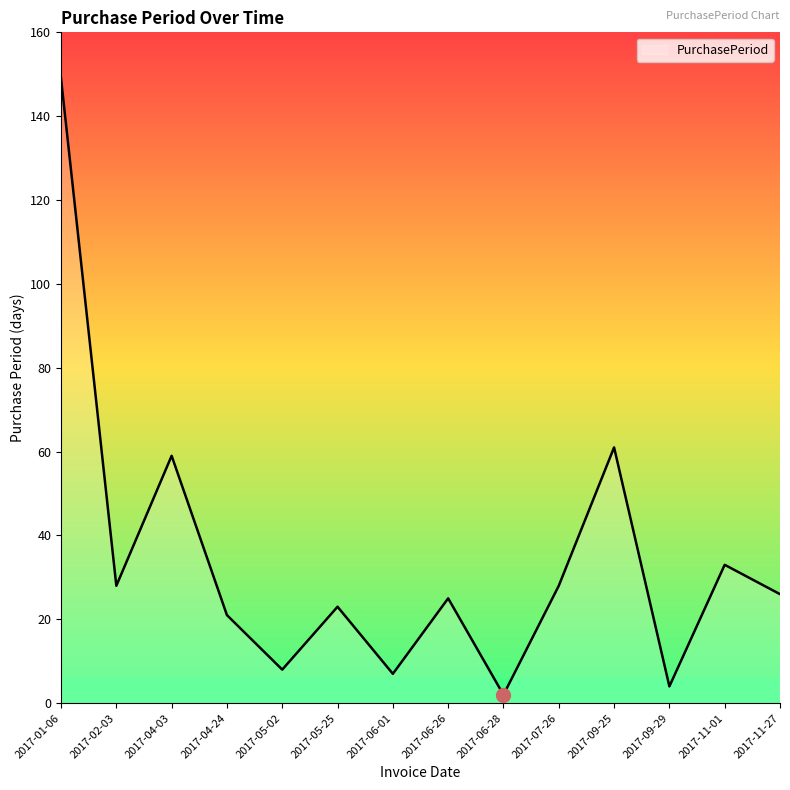

Does the chart have visible grid lines?

No